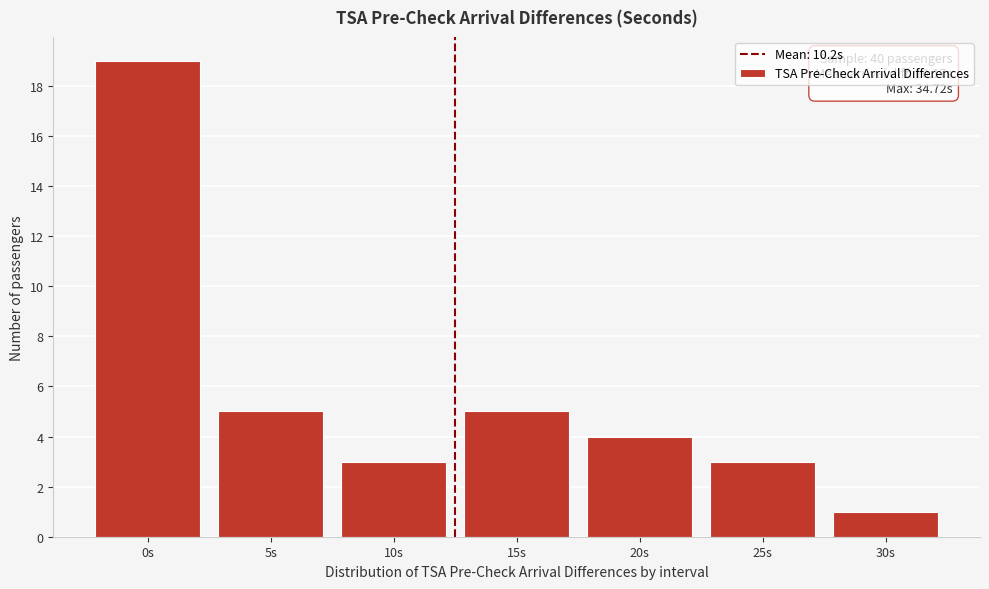

Reading right to left, list all the values displayed in this chart.

30s=1	25s=3	20s=4	15s=5	10s=3	5s=5	0s=19